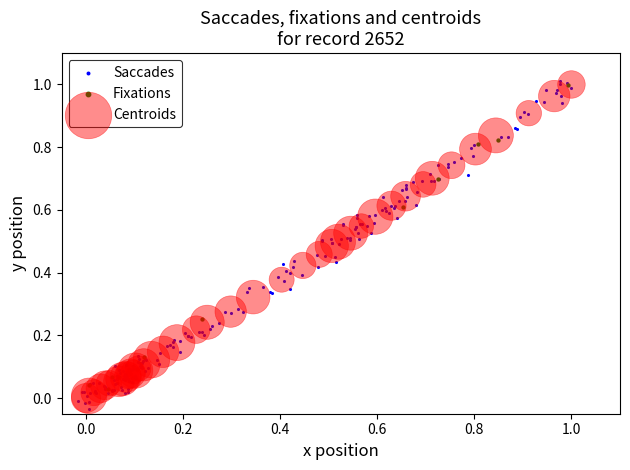

Which series has the largest Y range (max minus min)?

Saccades